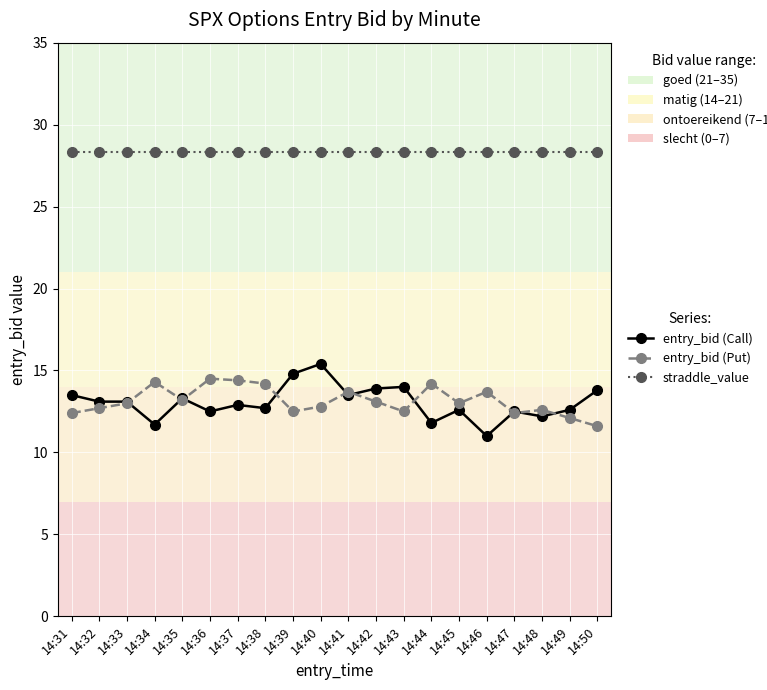

True or false: straddle_value and entry_bid (Call) intersect in this chart.

False